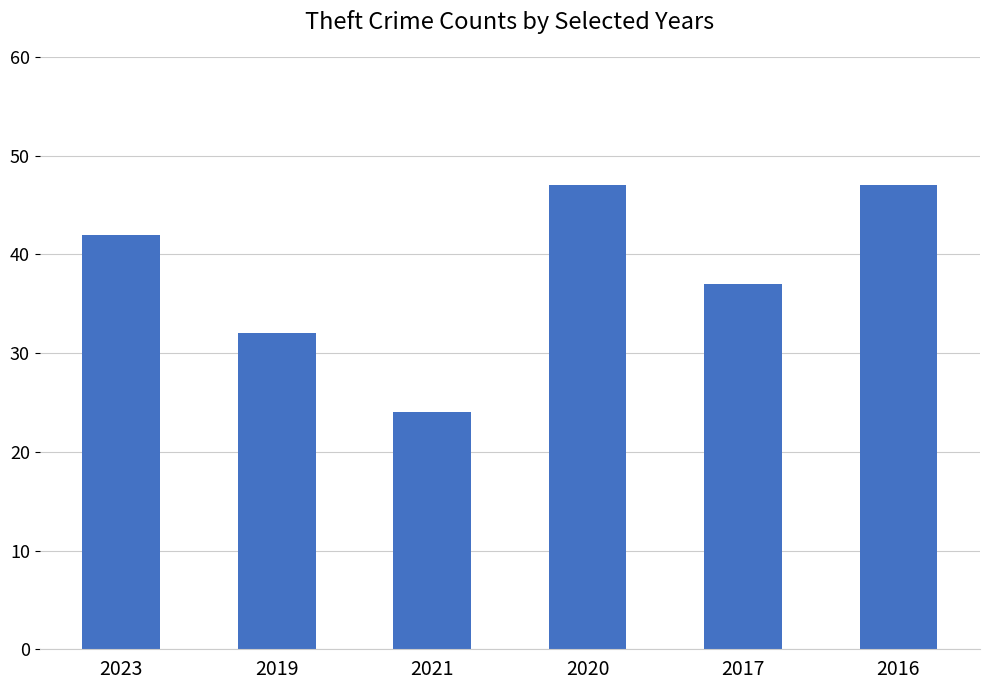

Does the chart contain any negative values?

No